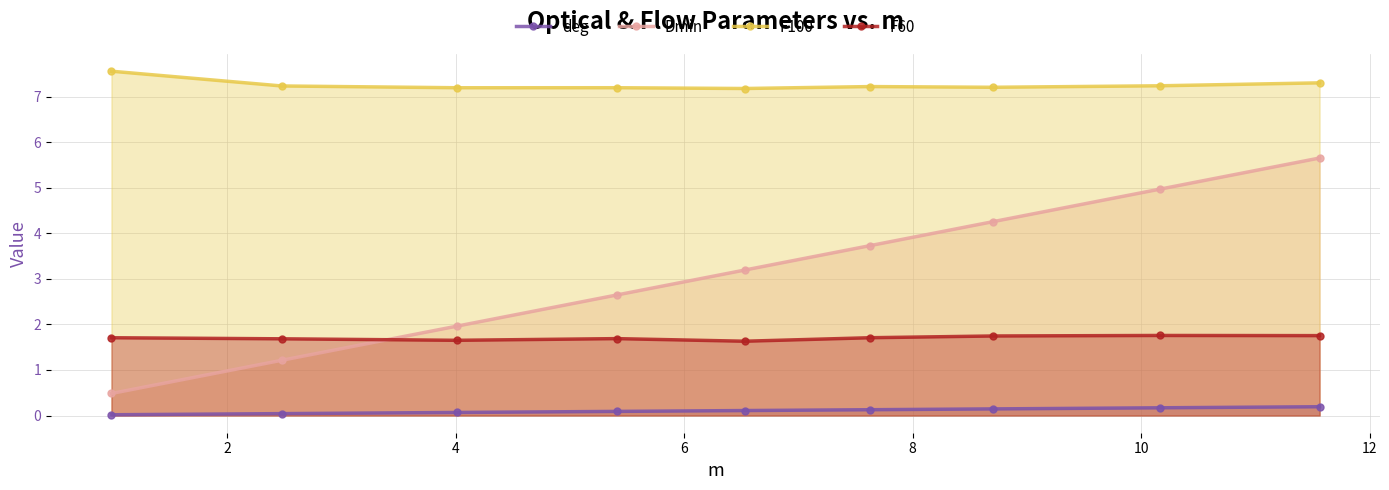

List the series in order of their peak value, highest first.

F100, Dmin, F60, deg